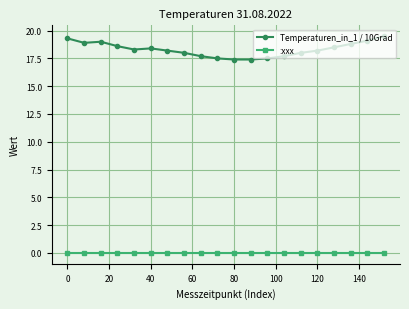

What is the value of the Temperaturen_in_1 / 10Grad point at the 19th from the left?

19.1